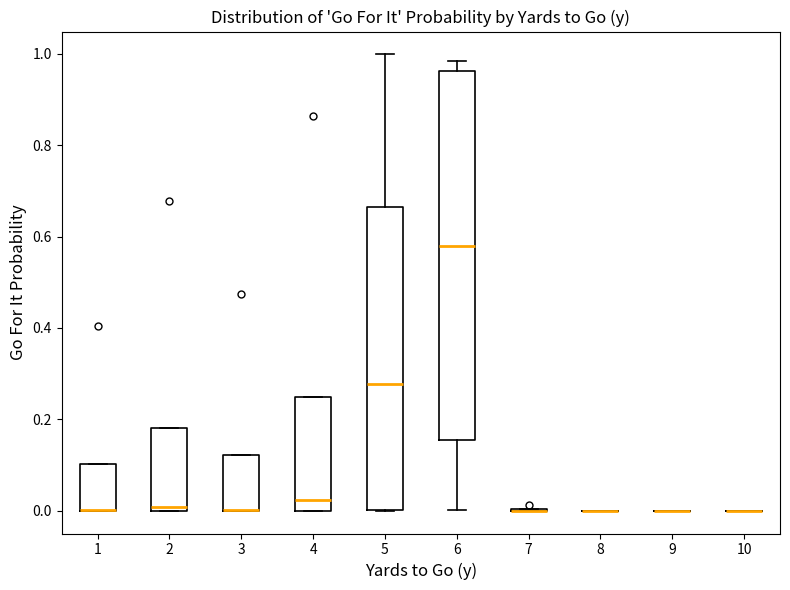

Comparing the boxes themselves (not the whiskers), which one is the tallest?

6